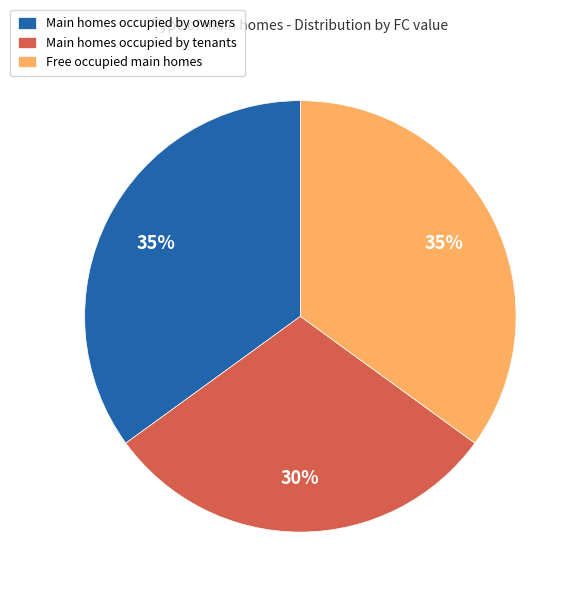

What is the smallest slice in the pie chart?

Main homes occupied by tenants